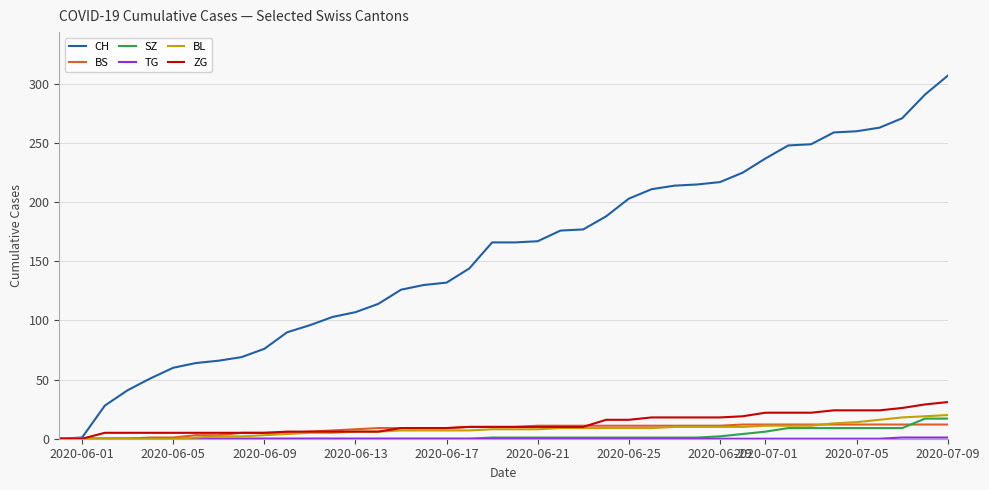

Which series has the largest range (max minus min)?

CH